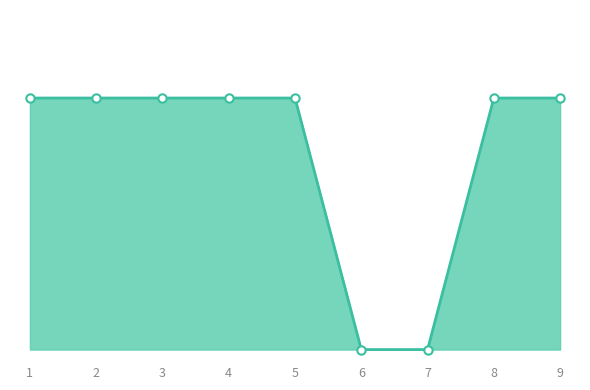

How many positive values are there?

7